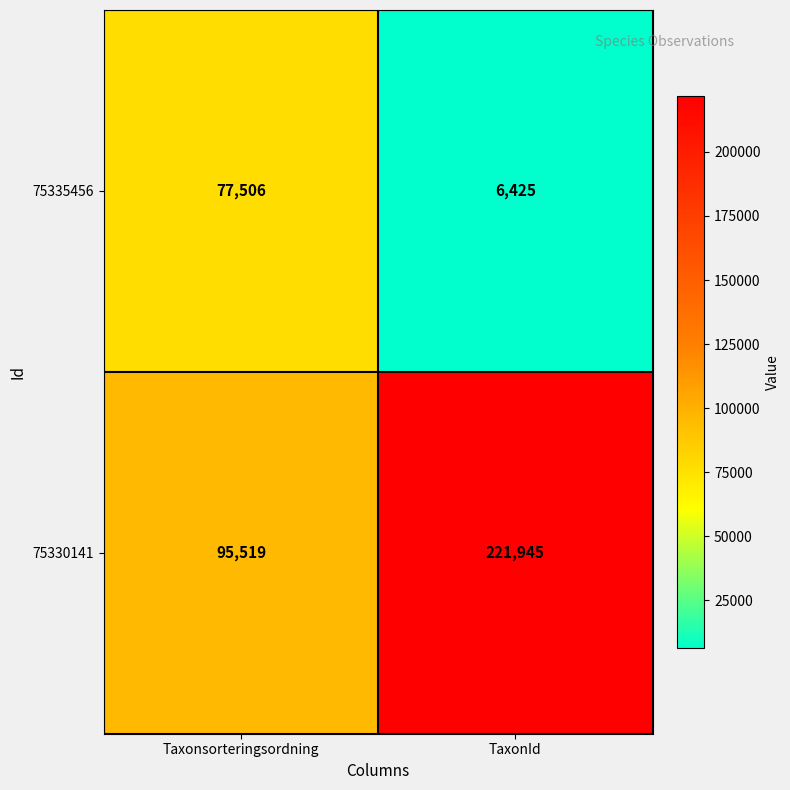

Which series changed the most between Taxonsorteringsordning and TaxonId?

75330141